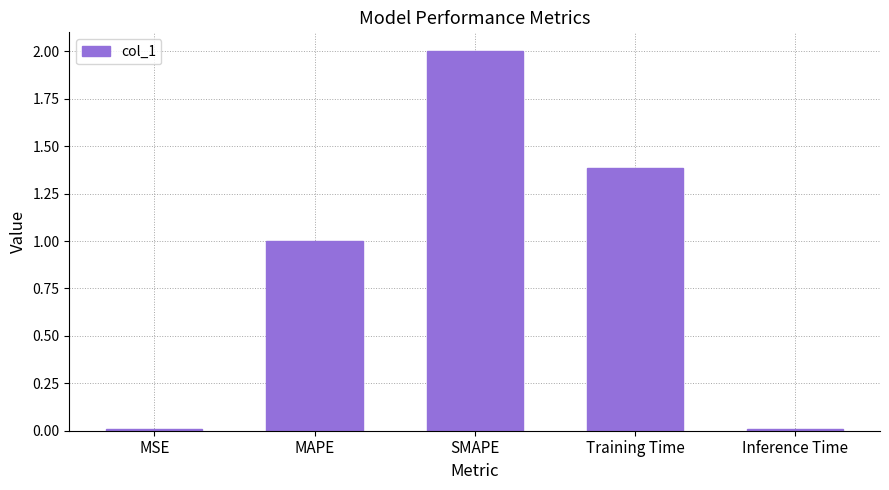

Which label corresponds to the largest value in the chart?

SMAPE